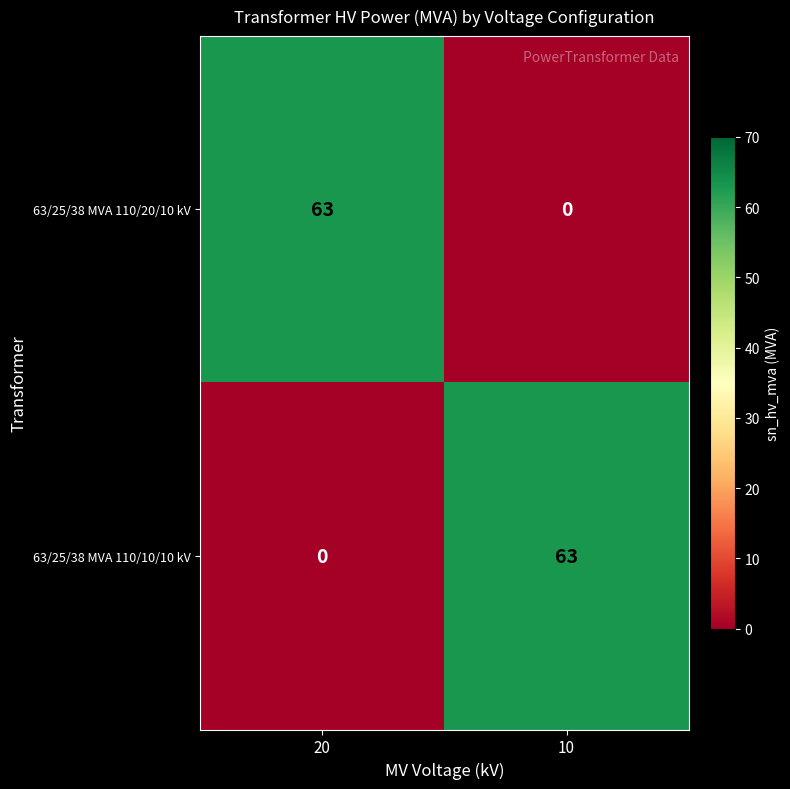

What is the total value across all series at 20?

63